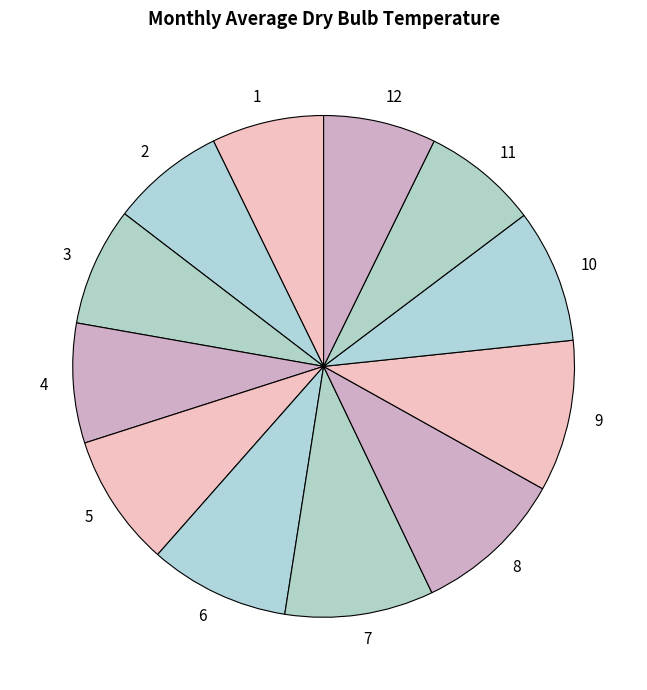

How many slices are in this pie chart?

12